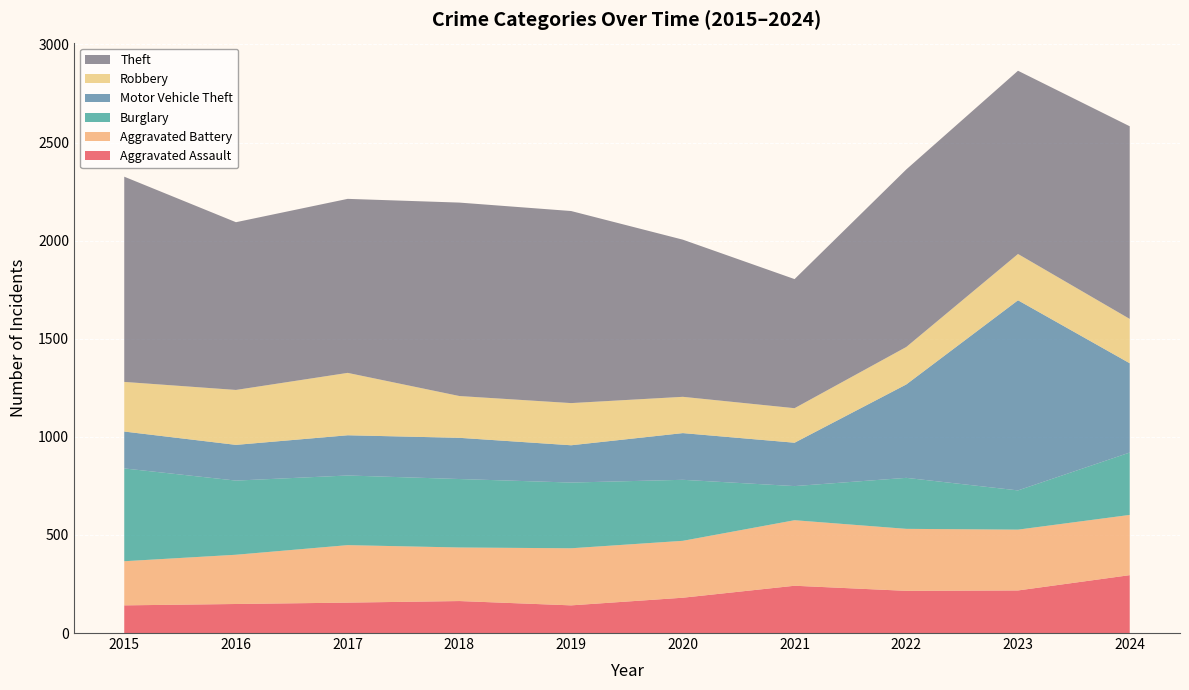

Reading left to right, transcribe all the data shown in this chart.

Aggravated Assault: 141	148	155	163	141	180	241	215	217	295
Aggravated Battery: 225	251	293	273	291	290	334	316	310	307
Burglary: 473	378	355	349	335	311	174	260	200	318
Motor Vehicle Theft: 188	182	205	210	190	238	221	476	969	455
Robbery: 253	280	318	213	215	185	176	191	236	226
Theft: 1046	855	887	986	979	801	658	905	934	982